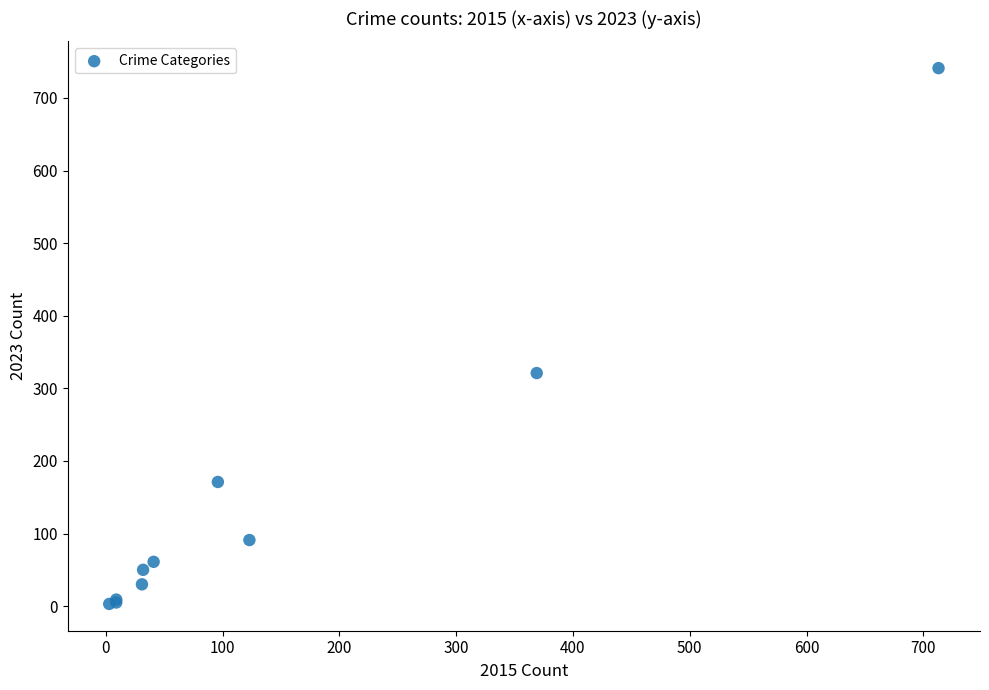

What Y value in the scatter plot is closest to 372?

321